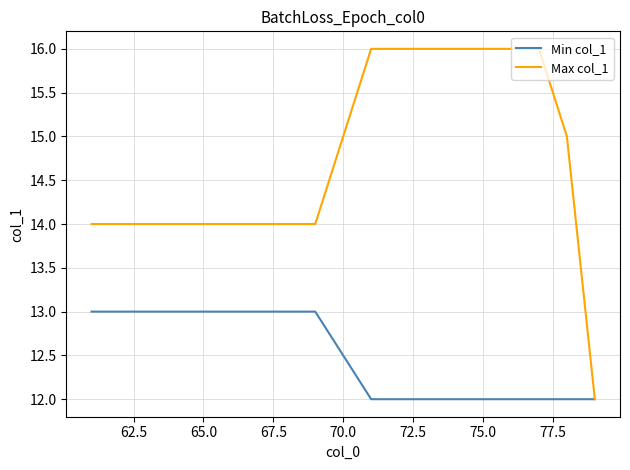

List the series in order of their peak value, highest first.

Max col_1, Min col_1